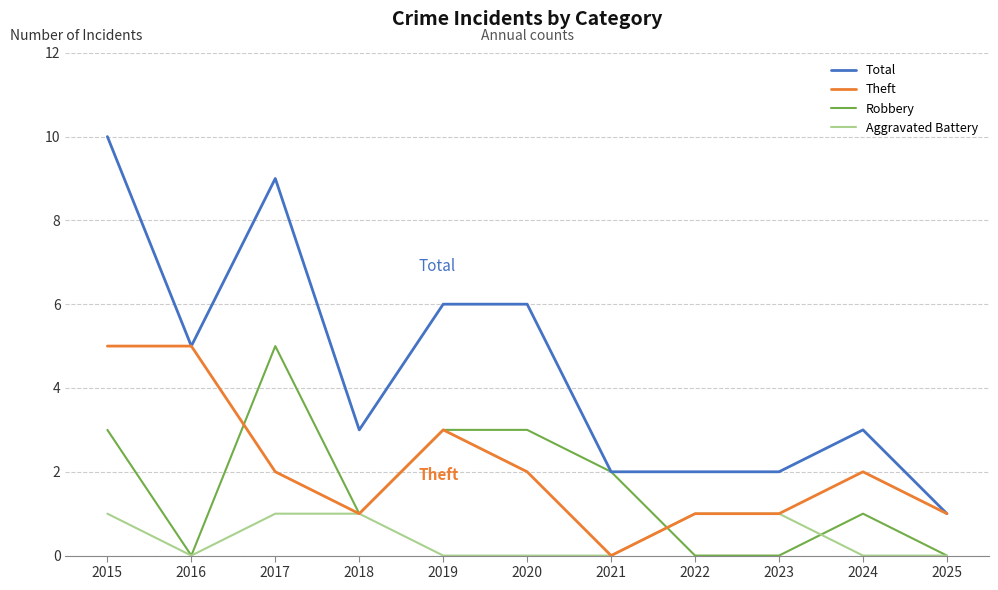

What is the average value of the Theft series?

2